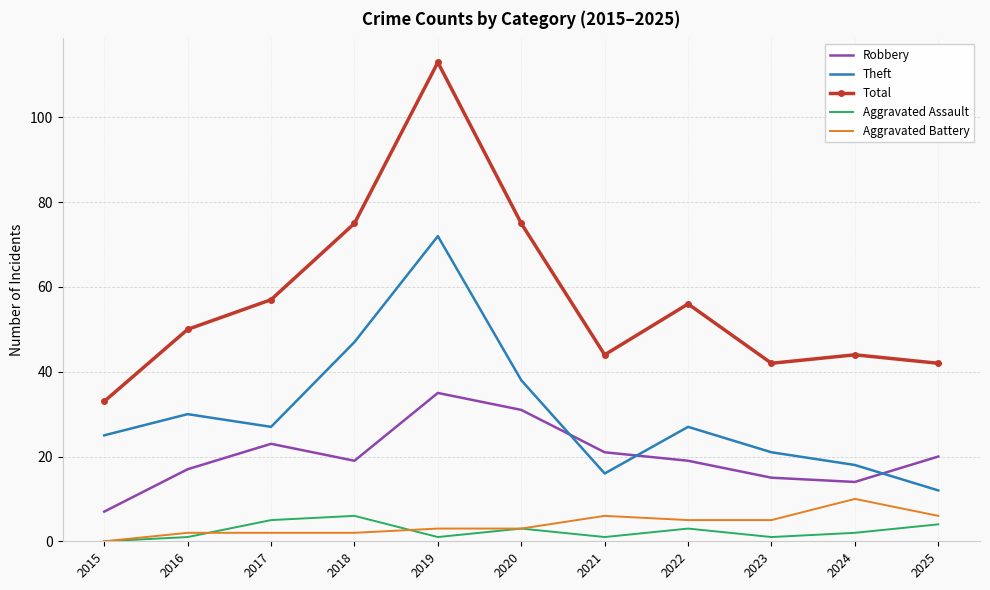

Reading left to right, what are all the values shown in this chart?

Robbery: 7	17	23	19	35	31	21	19	15	14	20
Theft: 25	30	27	47	72	38	16	27	21	18	12
Total: 33	50	57	75	113	75	44	56	42	44	42
Aggravated Assault: 0	1	5	6	1	3	1	3	1	2	4
Aggravated Battery: 0	2	2	2	3	3	6	5	5	10	6